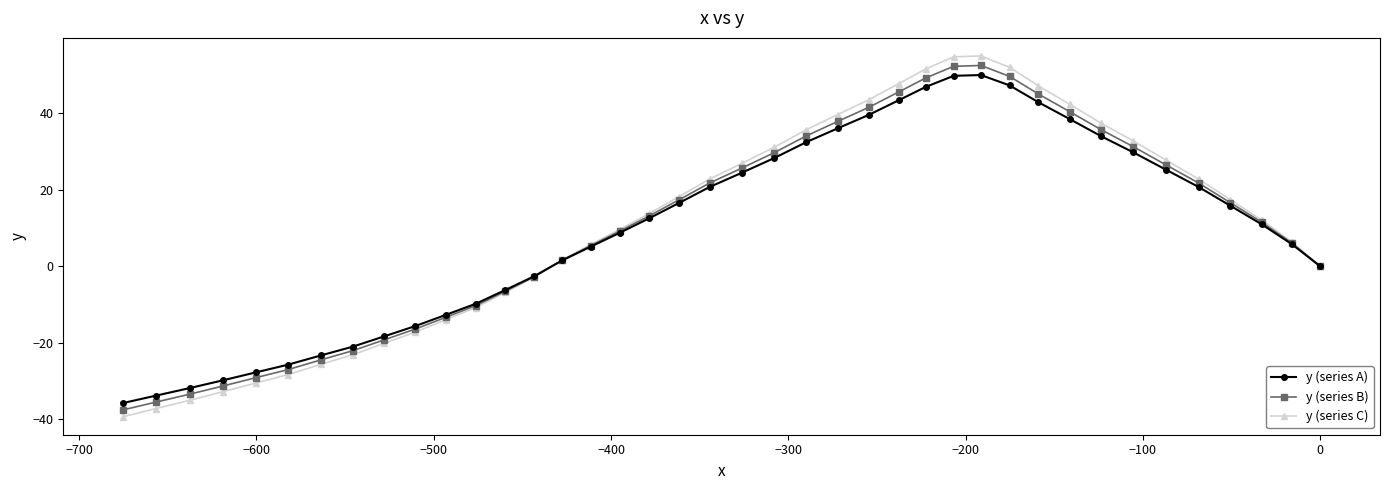

What is the smallest value displayed?

-39.3